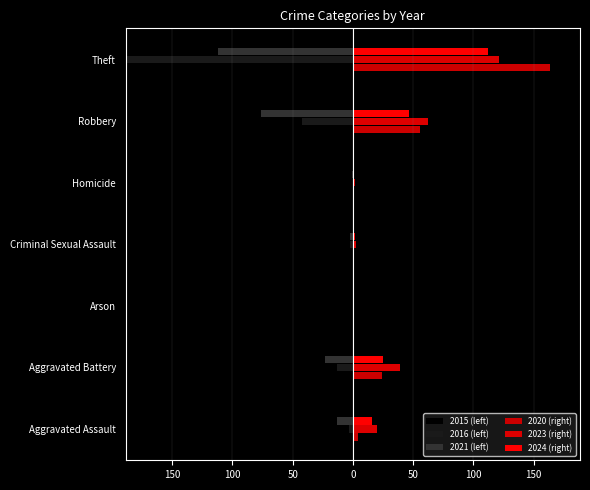

What is the difference between the maximum and minimum values in the 2021 (left) series?

112